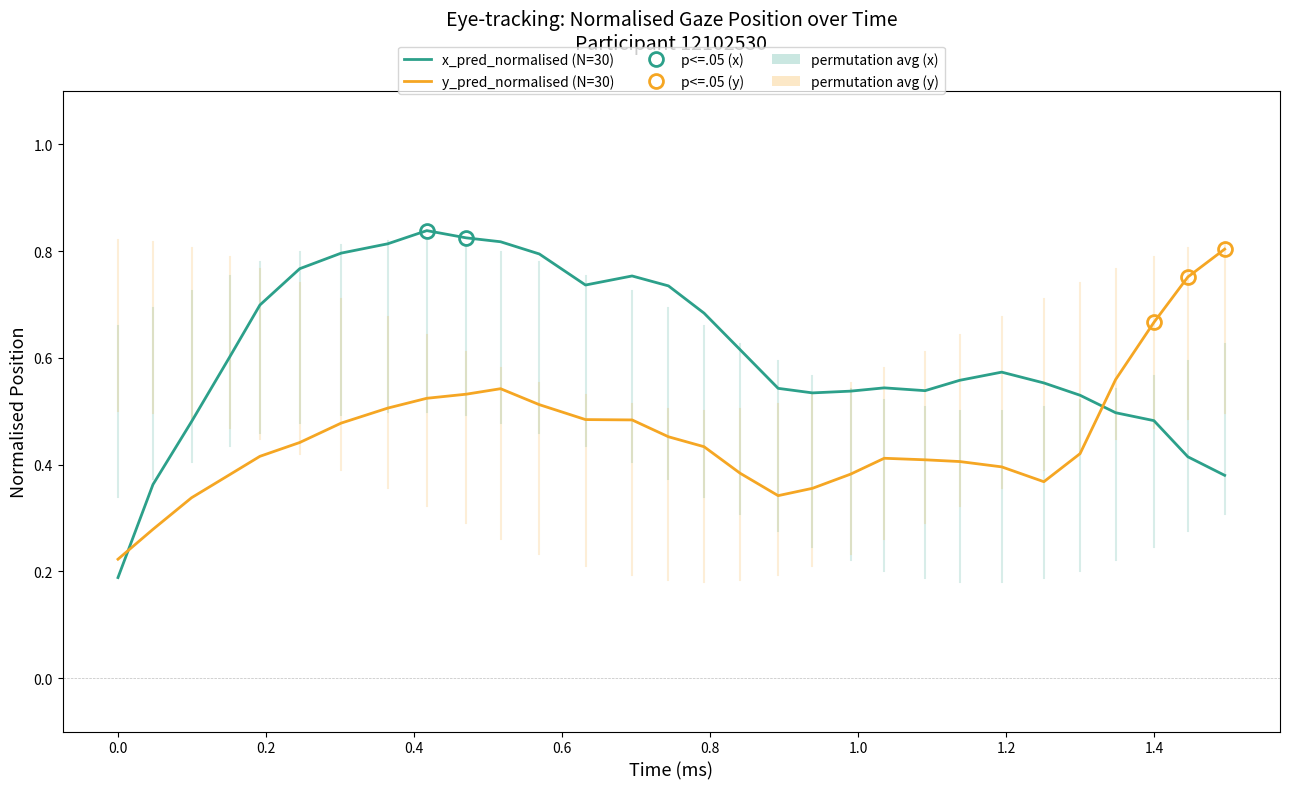

At how many categories does at least one series exceed 0?

30